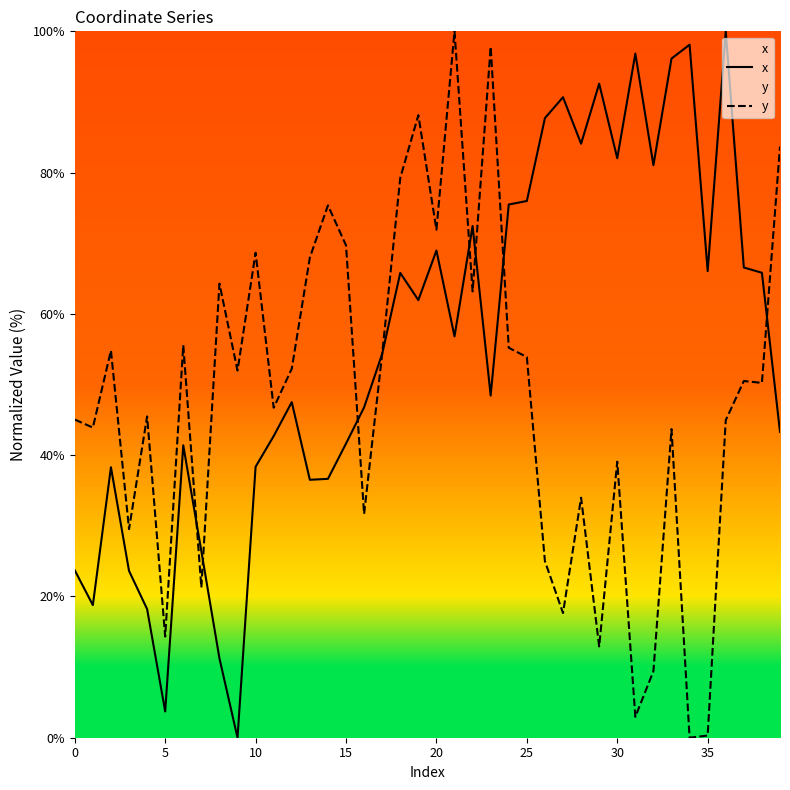

What is the average value of the y series?

47.9